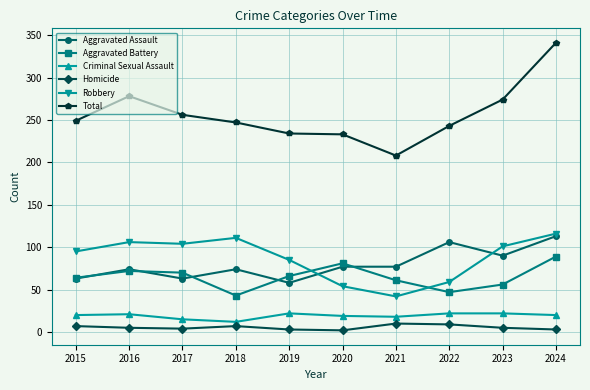

True or false: Homicide has a value of 7 at 2015.

True